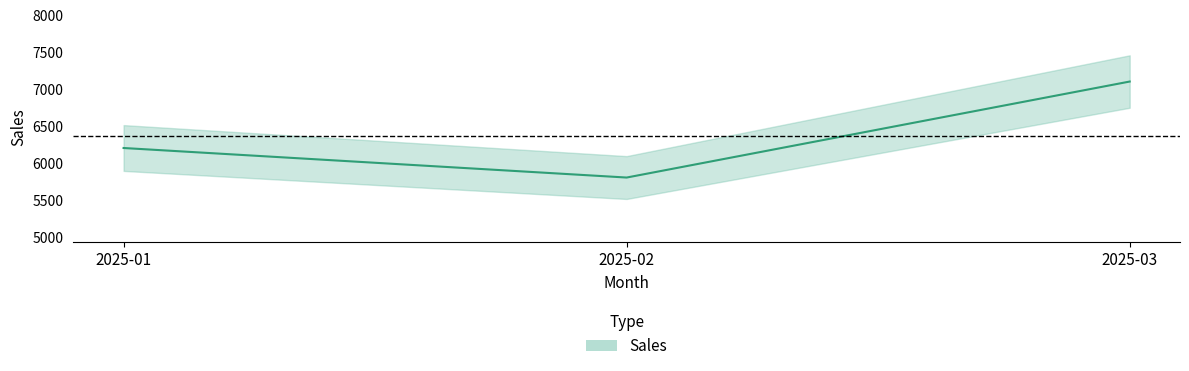

What is the change in value from 2025-02 to 2025-03?

+1300